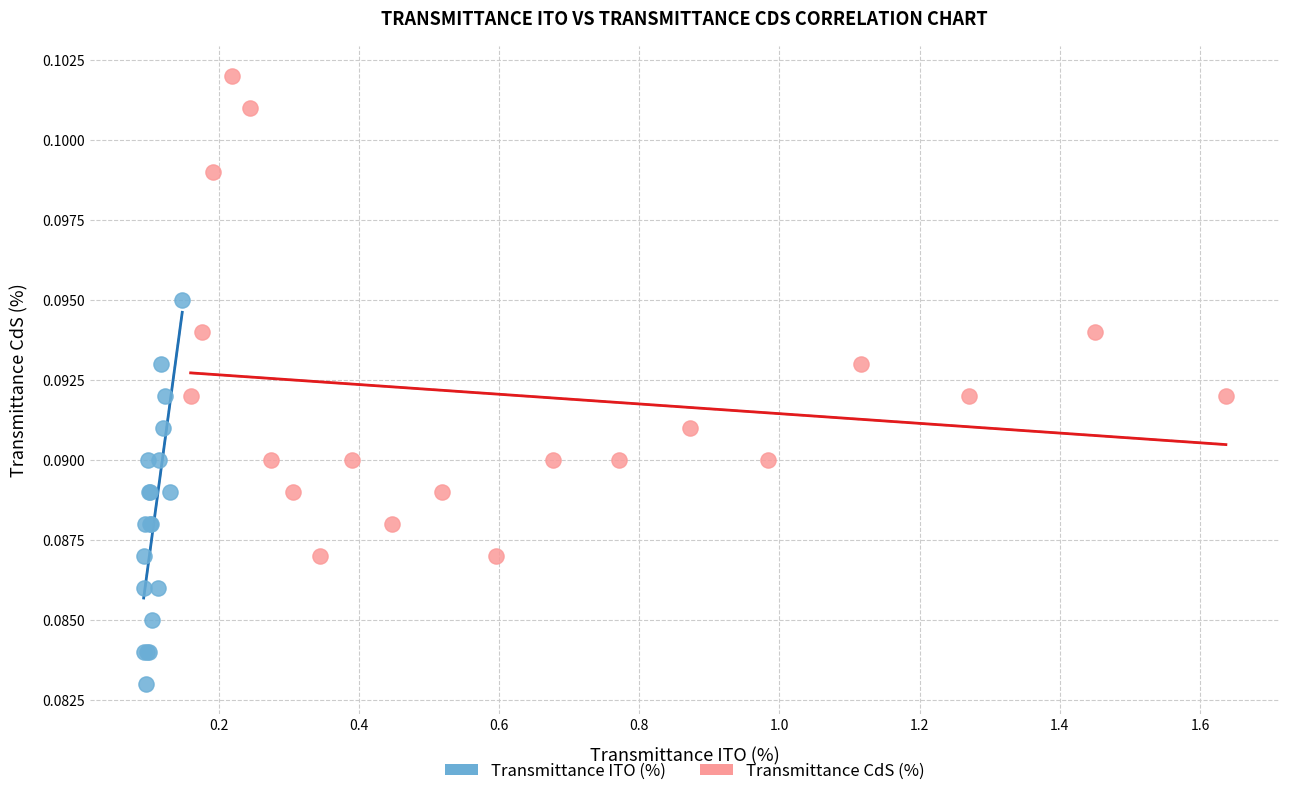

Which series has the widest spread of Y values?

Transmittance CdS (%)